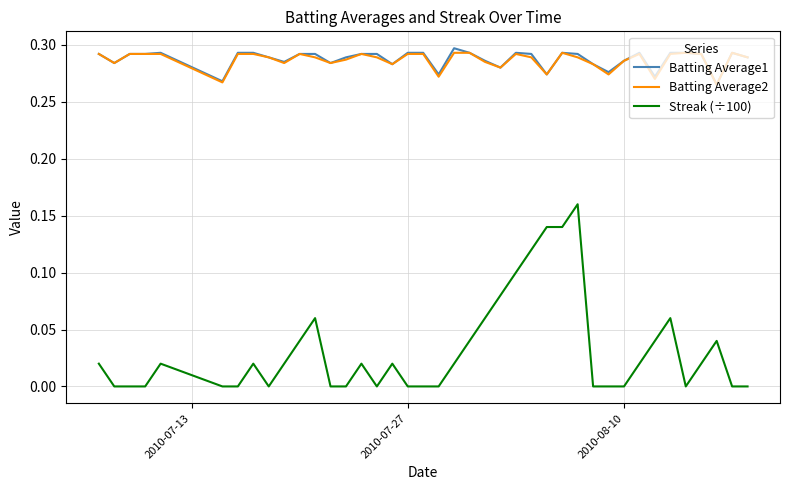

True or false: Batting Average2 and Streak (÷100) intersect in this chart.

False